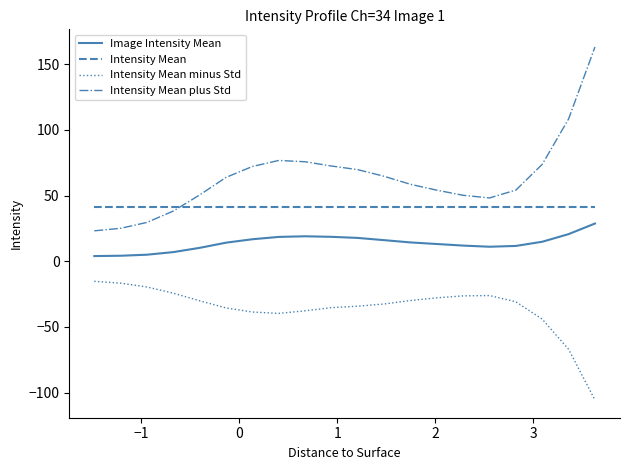

Which series has the largest total across all categories?

Intensity Mean plus Std